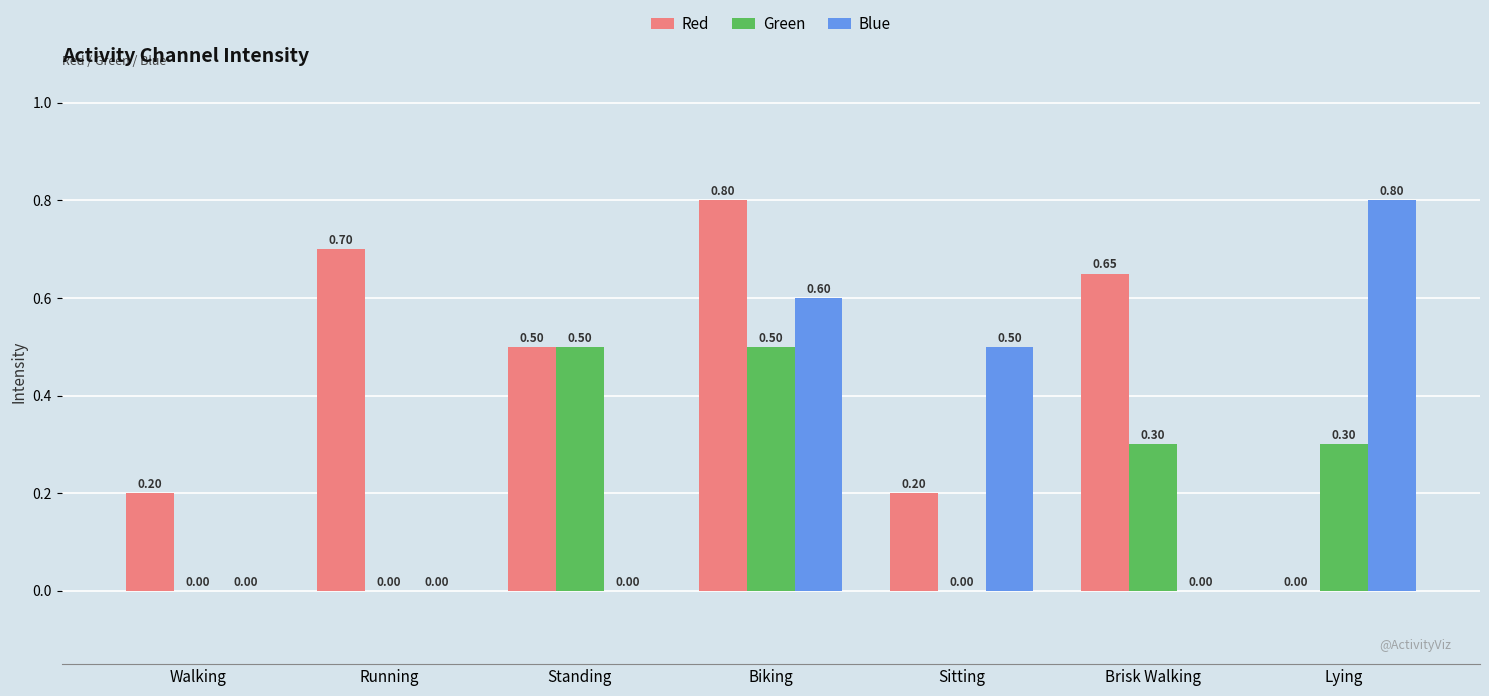

Which series has the largest total across all categories?

Red